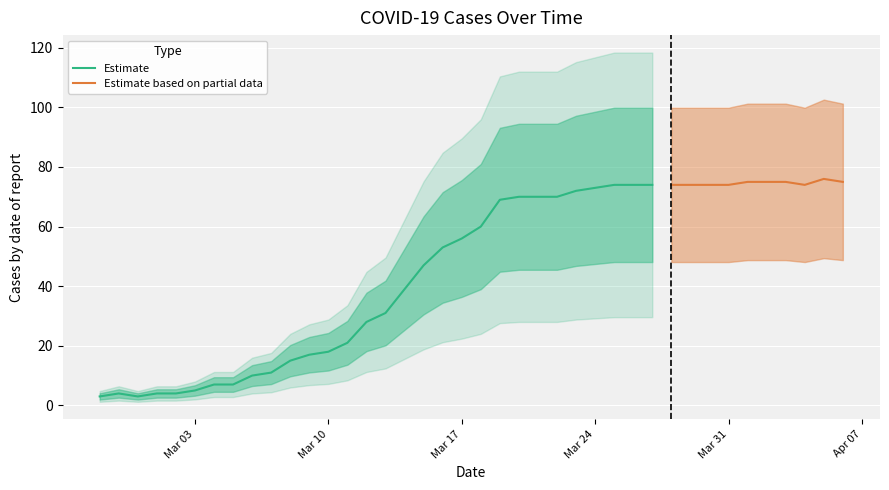

How many points are lower than both their immediate neighbors (excluding endpoints)?

2